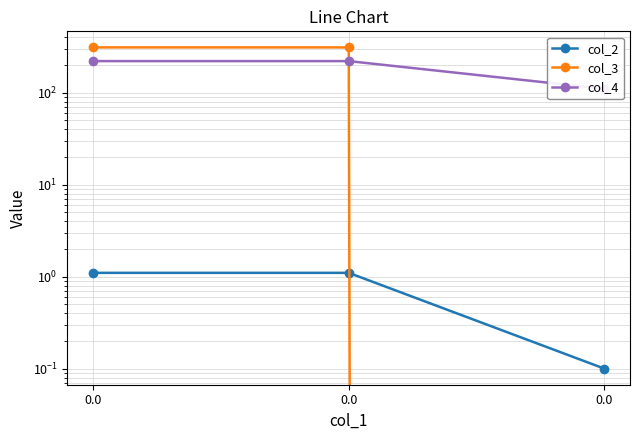

What is the greatest value displayed?

310.0